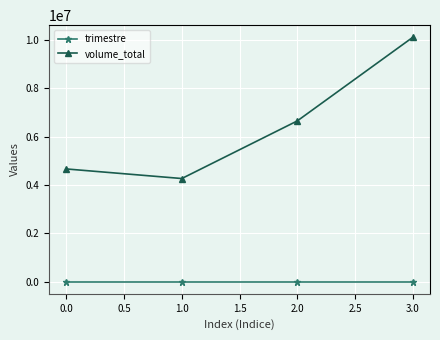

True or false: volume_total and trimestre intersect in this chart.

False